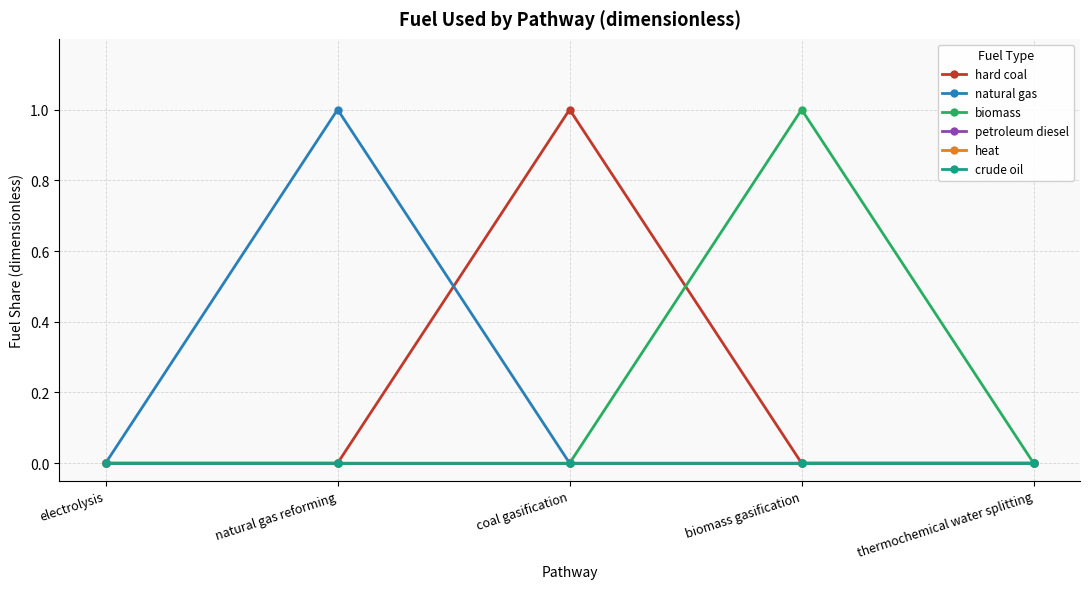

Does the chart have visible grid lines?

Yes